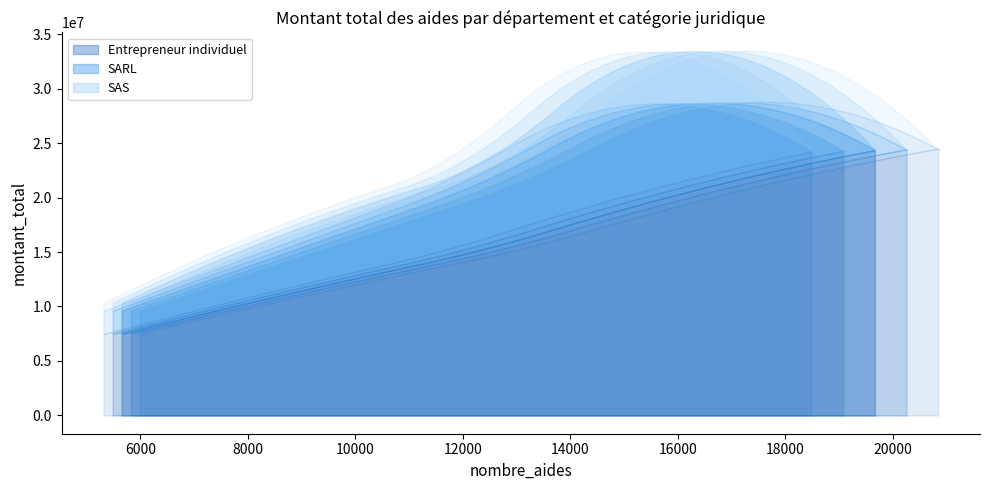

Does the chart have visible grid lines?

No